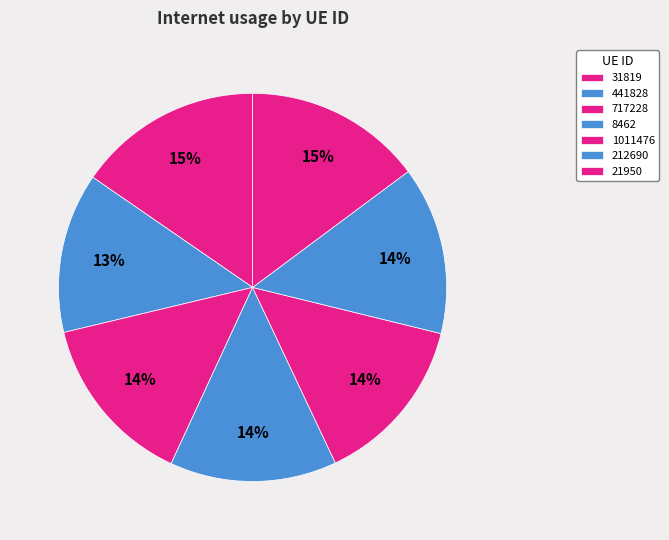

Is it true that 441828 is 13% of the pie?

True